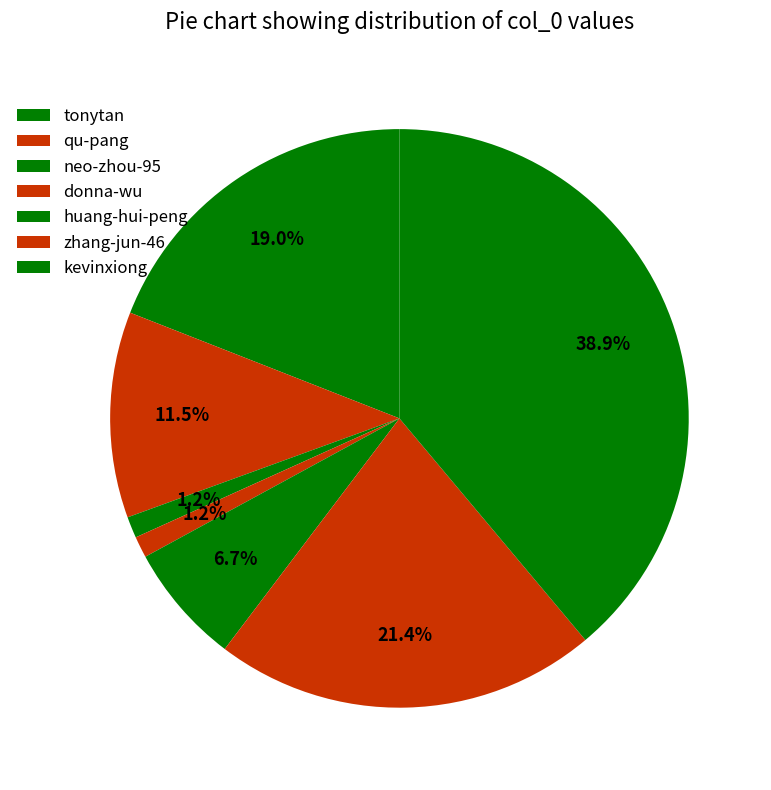

Combined, what portion of the pie is donna-wu and qu-pang?

12.7%